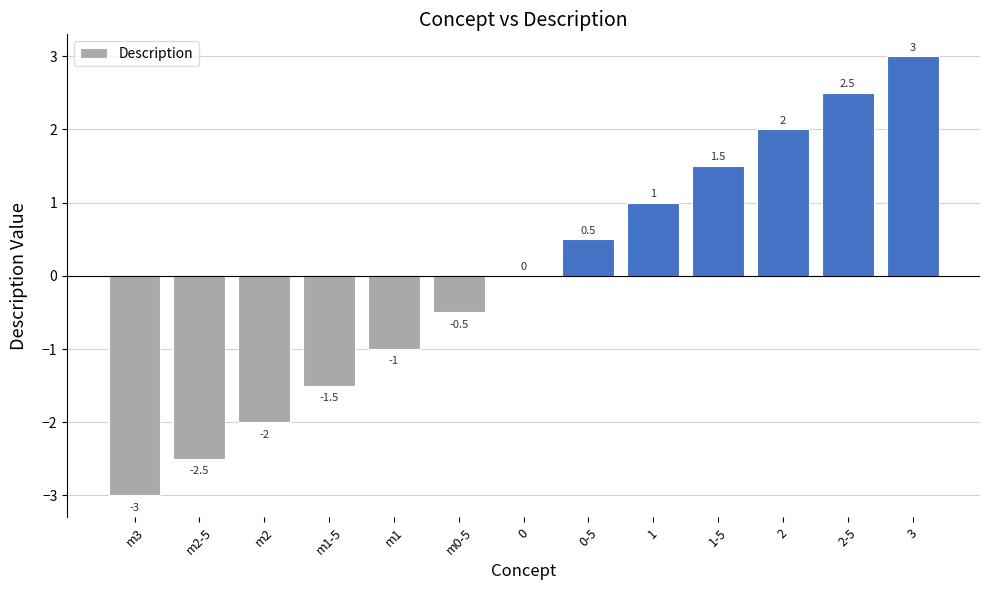

Reading left to right, list all the values displayed in this chart.

-3.0	-2.5	-2.0	-1.5	-1.0	-0.5	0.0	0.5	1.0	1.5	2.0	2.5	3.0